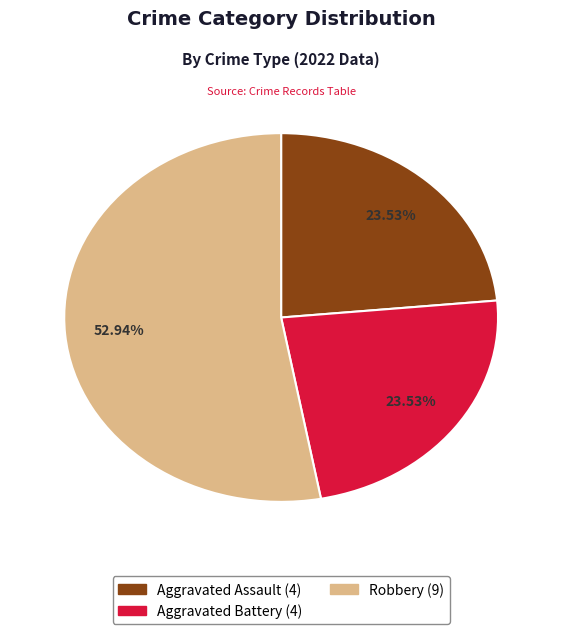

Is there a majority slice in this chart?

Yes